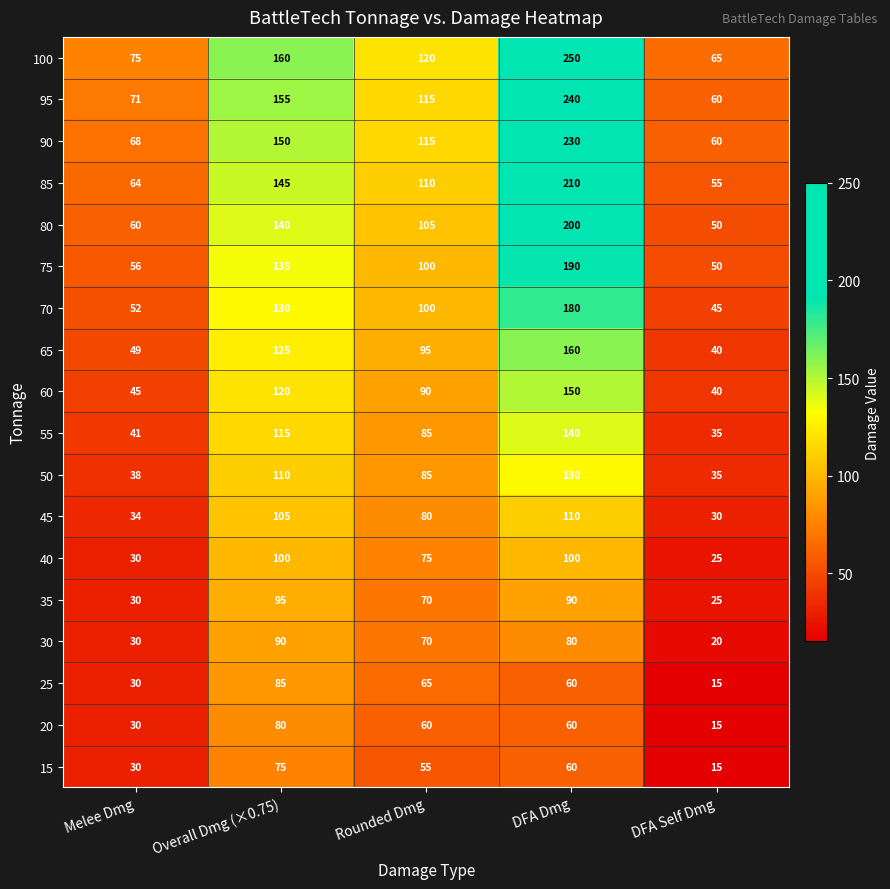

Is it true that 70 equals 45 at DFA Self Dmg?

True